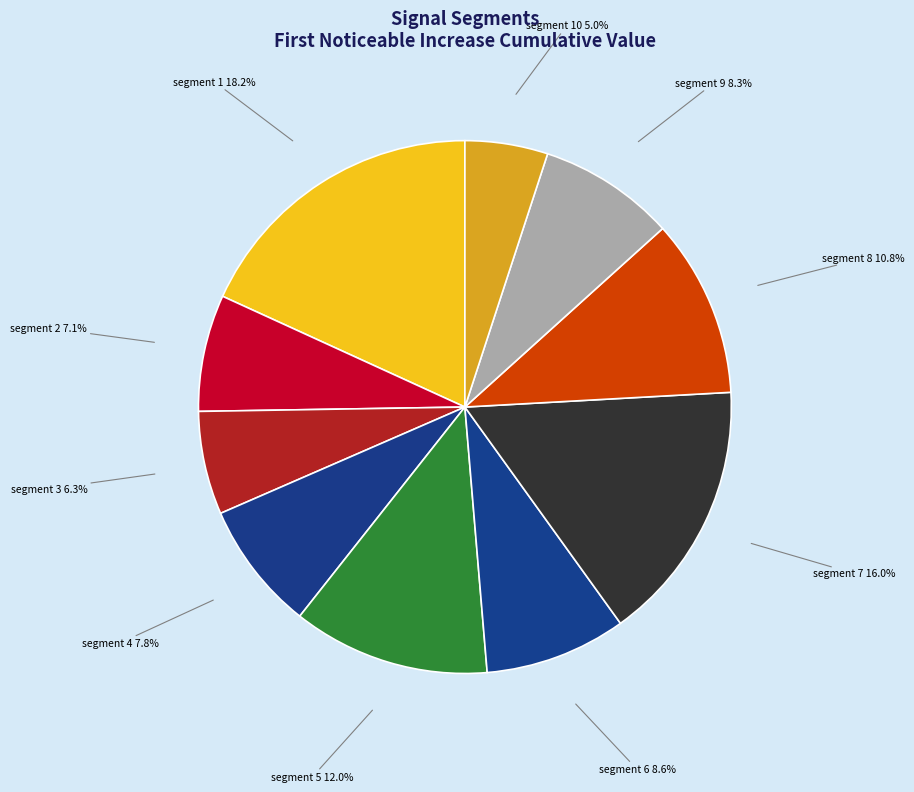

Count the number of slices in the pie.

10